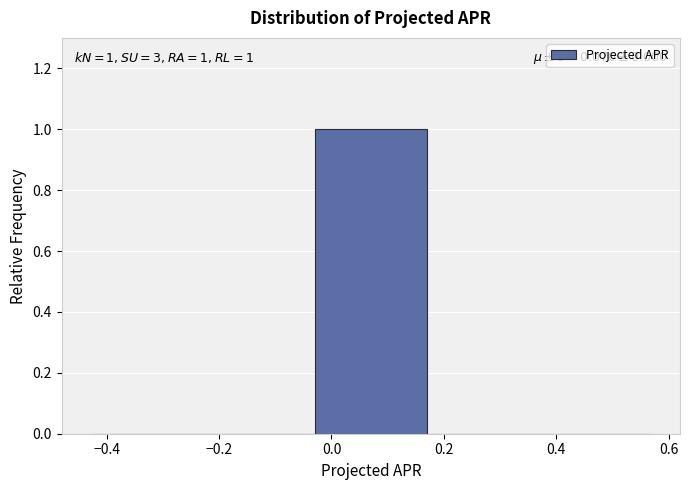

Over which range of the x-axis is the bar tallest?

-0.03 to 0.17